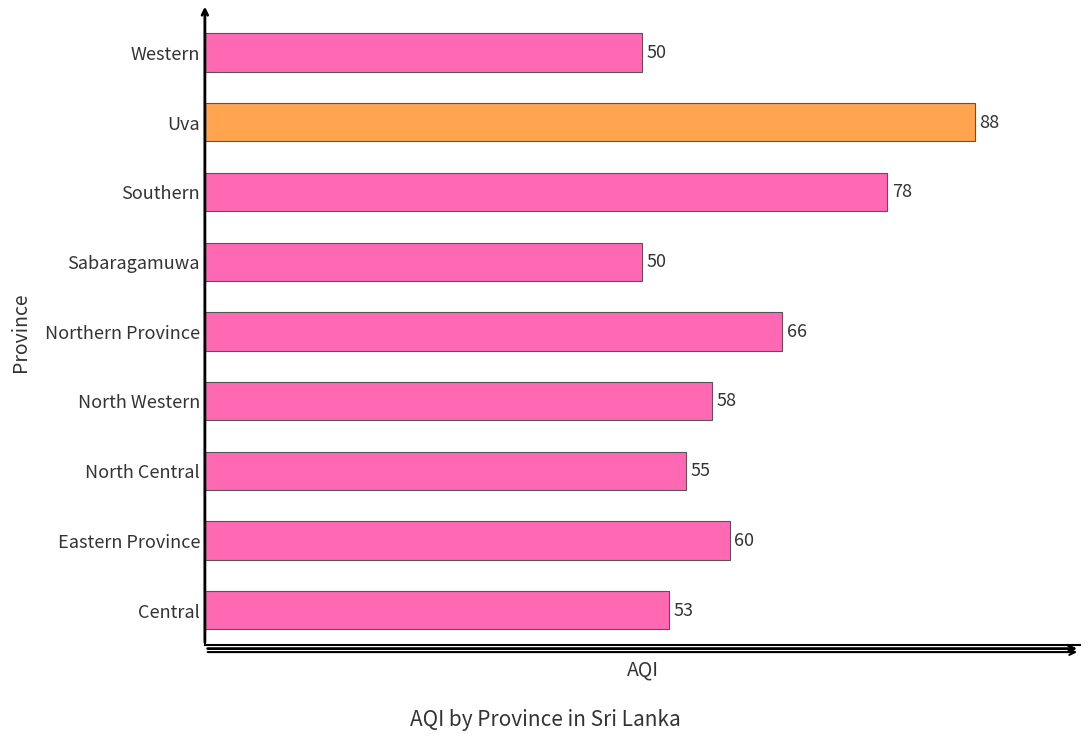

Between North Western and North Central, which is larger?

North Western